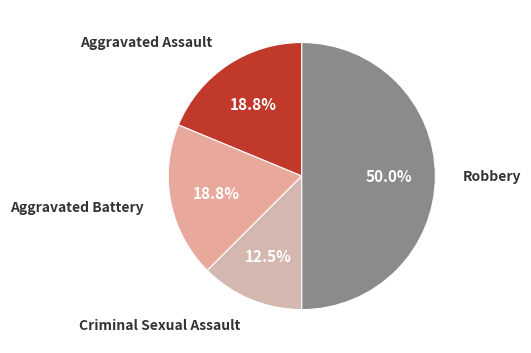

What is the largest slice in the pie chart?

Robbery